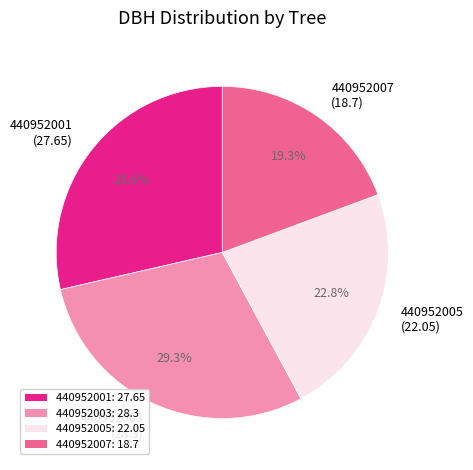

What percentage is NOT represented by 440952007?

80.7%